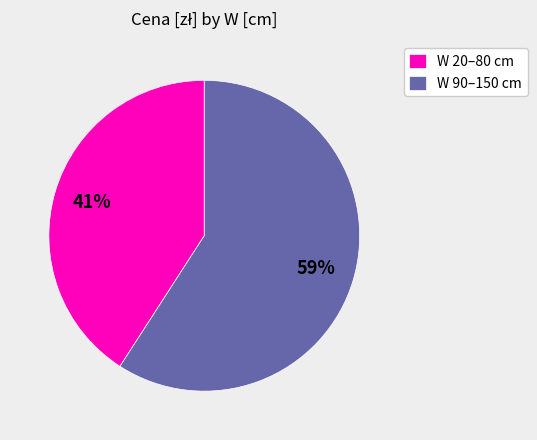

True or false: W 90–150 cm accounts for 59% of the total.

True